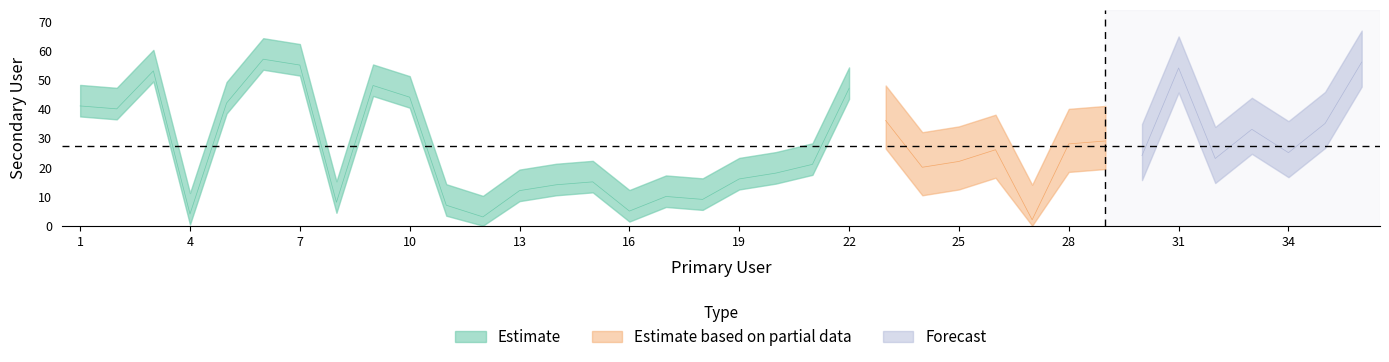

Reading left to right, what are all the values shown in this chart?

41	40	53	4	42	57	55	8	48	44	7	3	12	14	15	5	10	9	16	18	21	47	36	20	22	26	2	28	29	24	54	23	33	25	35	56